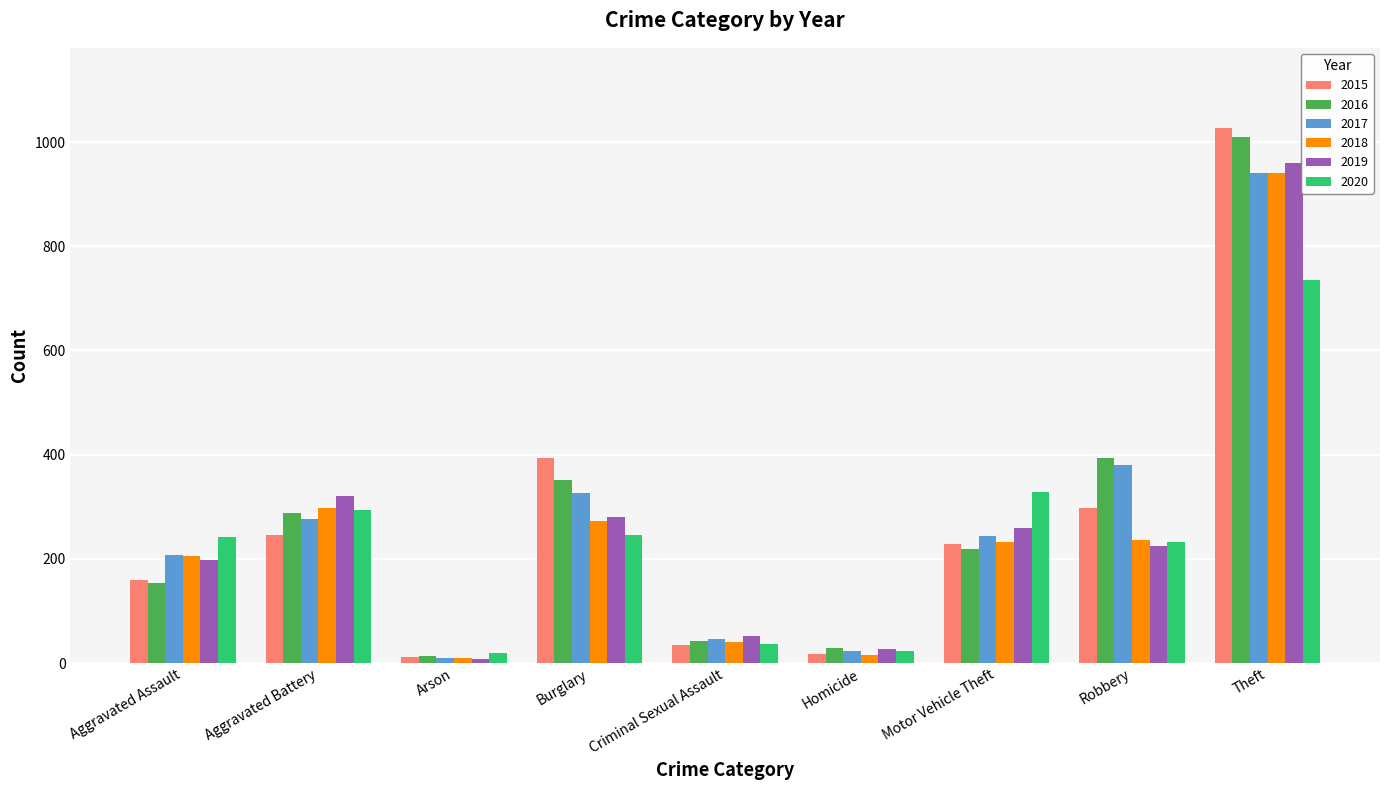

At how many categories does at least one series exceed 739?

1